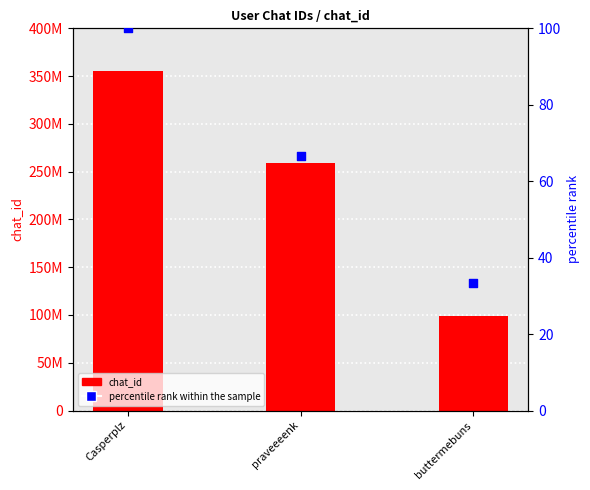

What is the total value across all series at Casperplz?

355739475.0